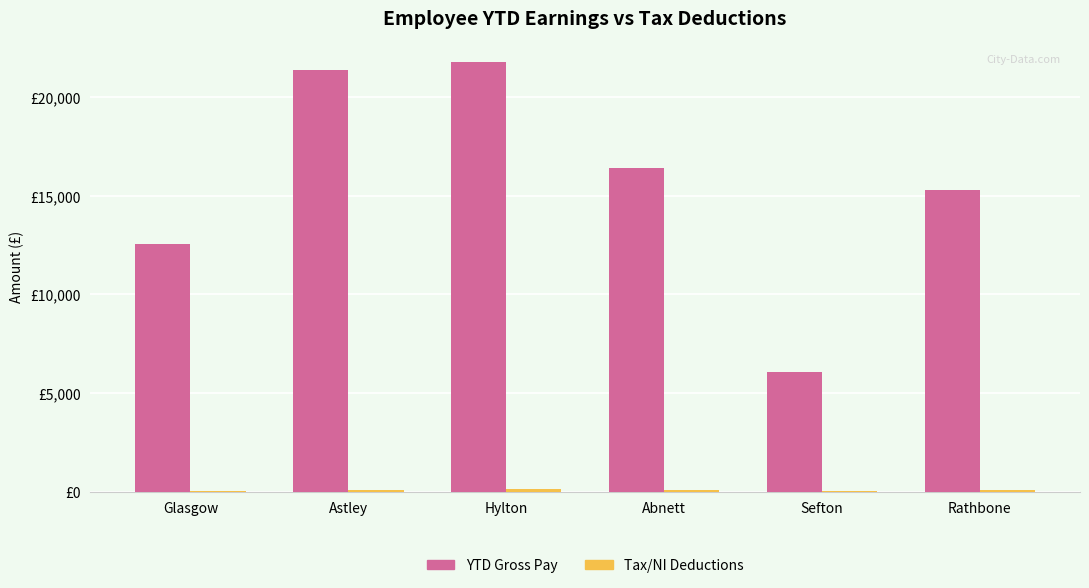

Which series changed the most between Hylton and Sefton?

YTD Gross Pay